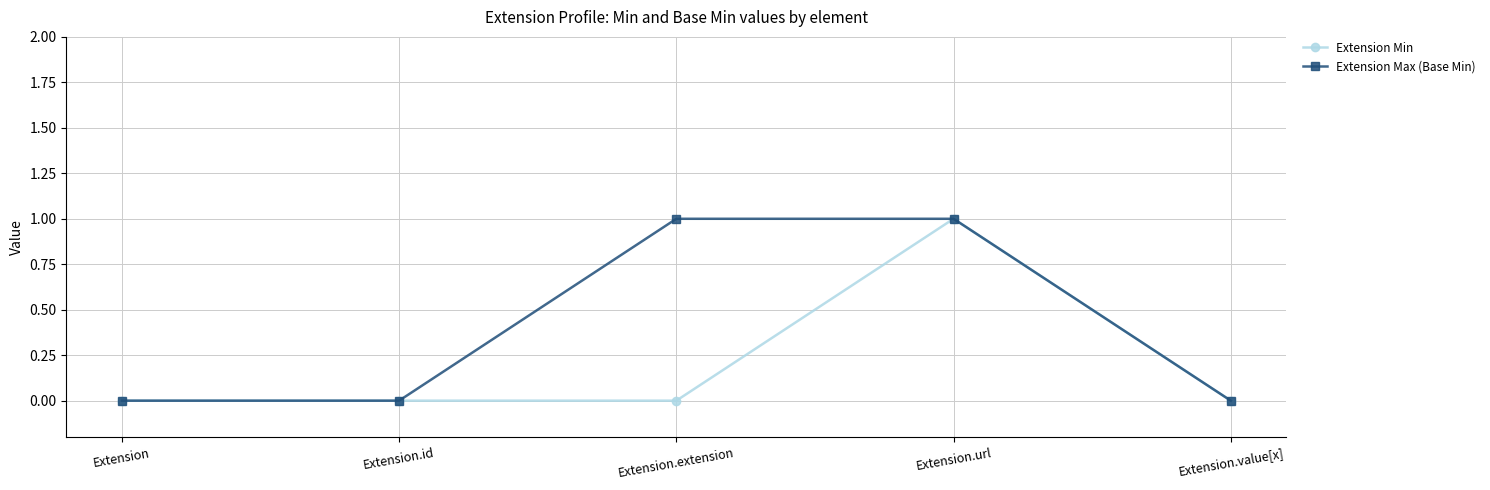

Which series changed the most between Extension.extension and Extension.value[x]?

Extension Max (Base Min)